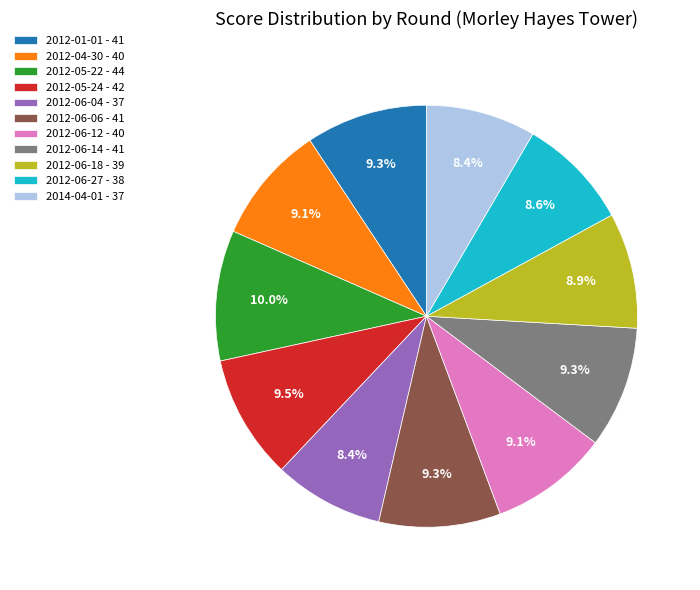

Does any single category account for the majority?

No